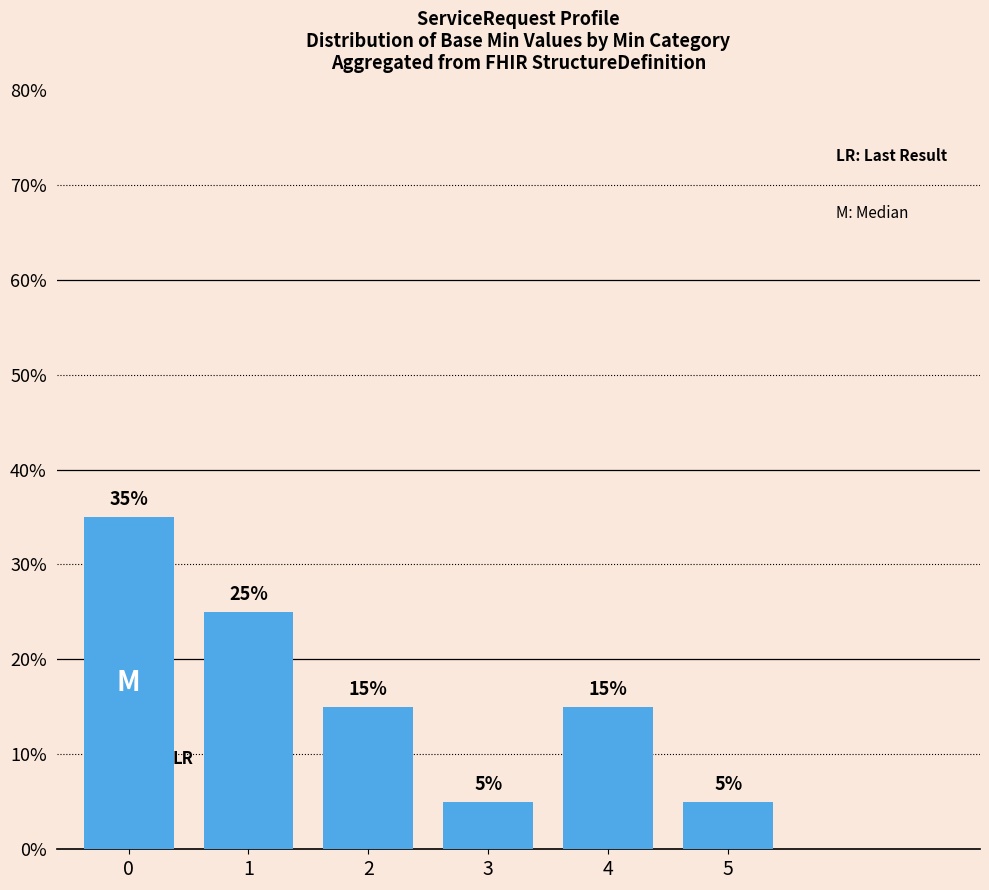

Rank the categories by value from highest to lowest.

0, 1, 2, 4, 3, 5